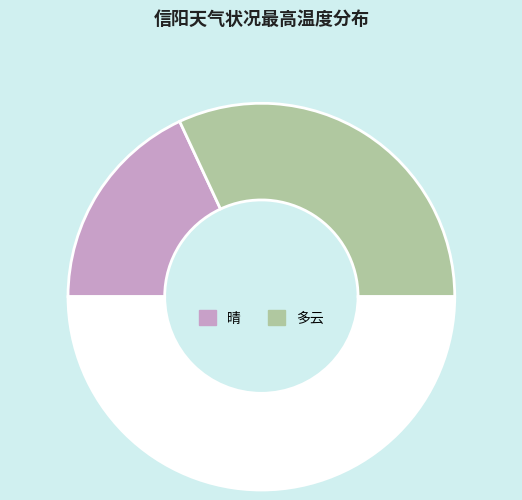

How many segments does this pie chart have?

3